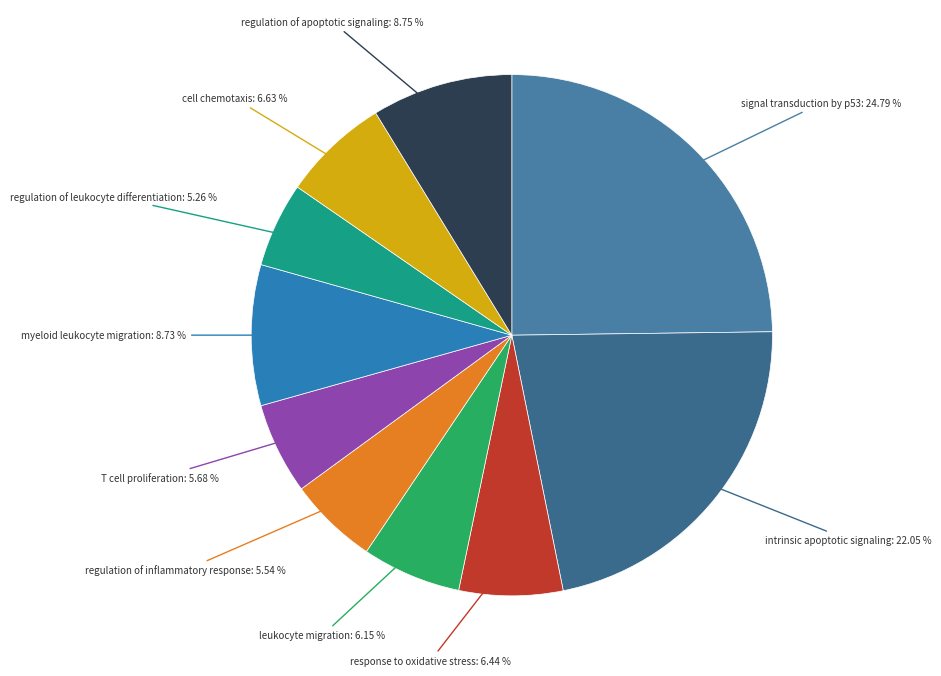

Count the number of slices in the pie.

10